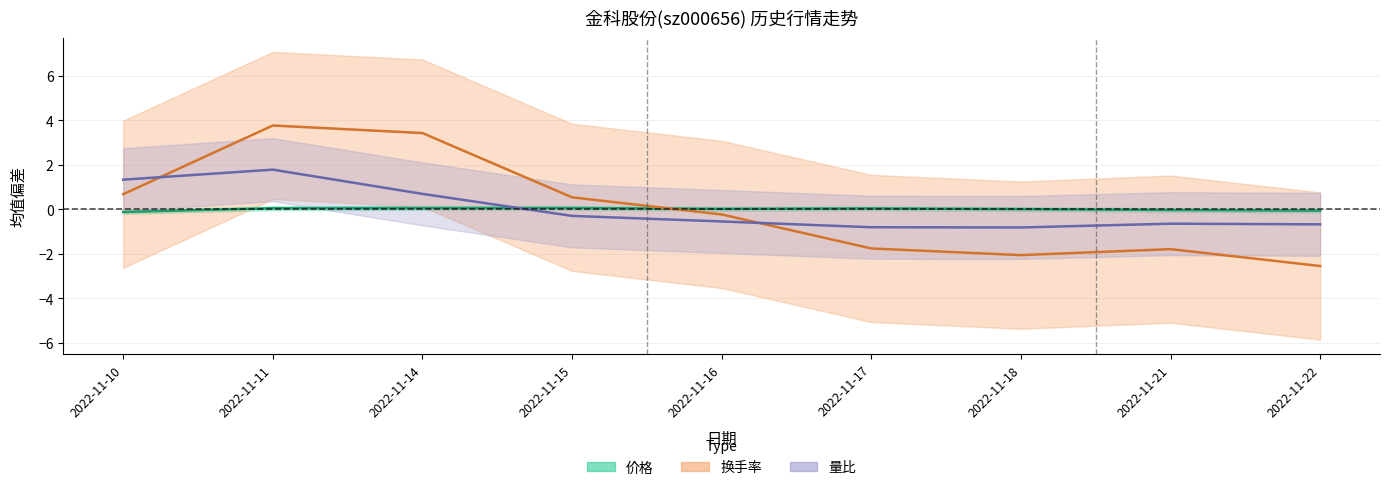

Where is the first local maximum for 换手率?

2022-11-11